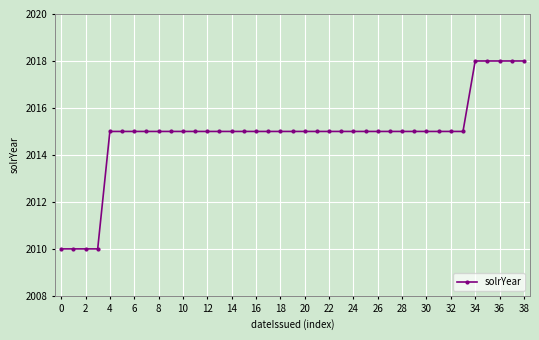

What is the greatest value displayed?

2018